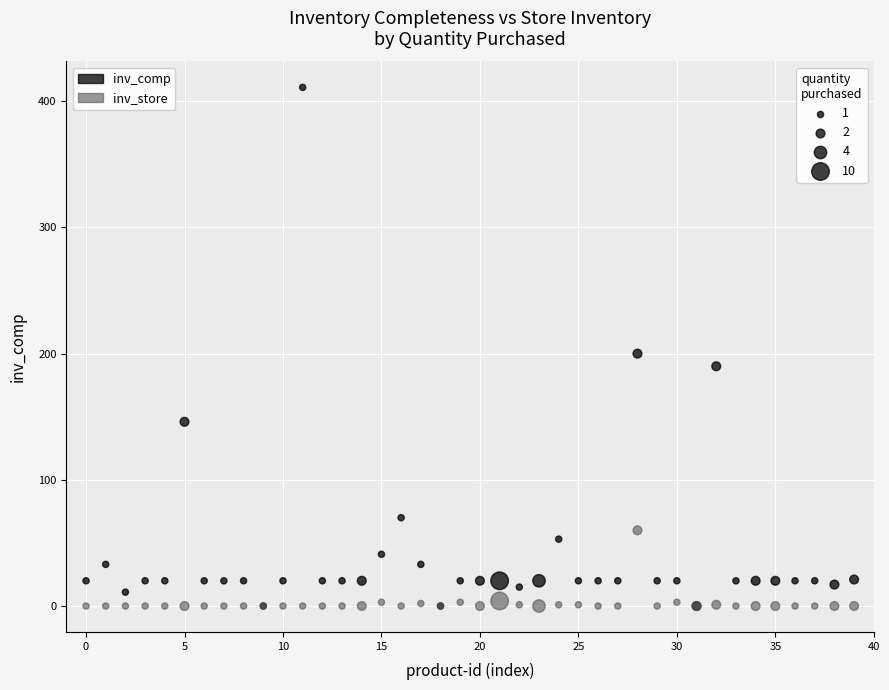

In the inv_comp series, what Y value is closest to 205?

200